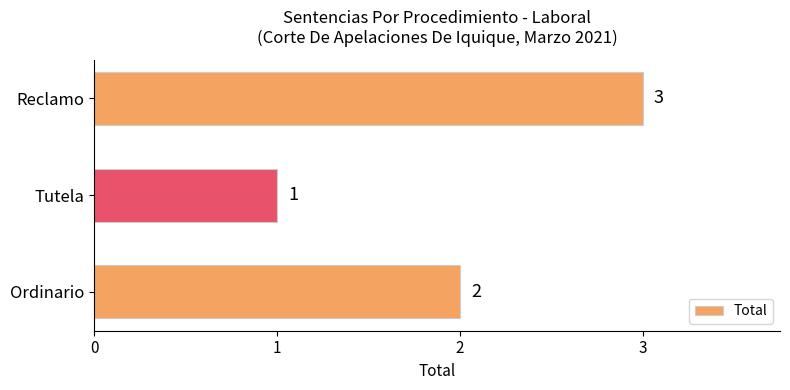

Rank the categories by value from highest to lowest.

Reclamo, Ordinario, Tutela